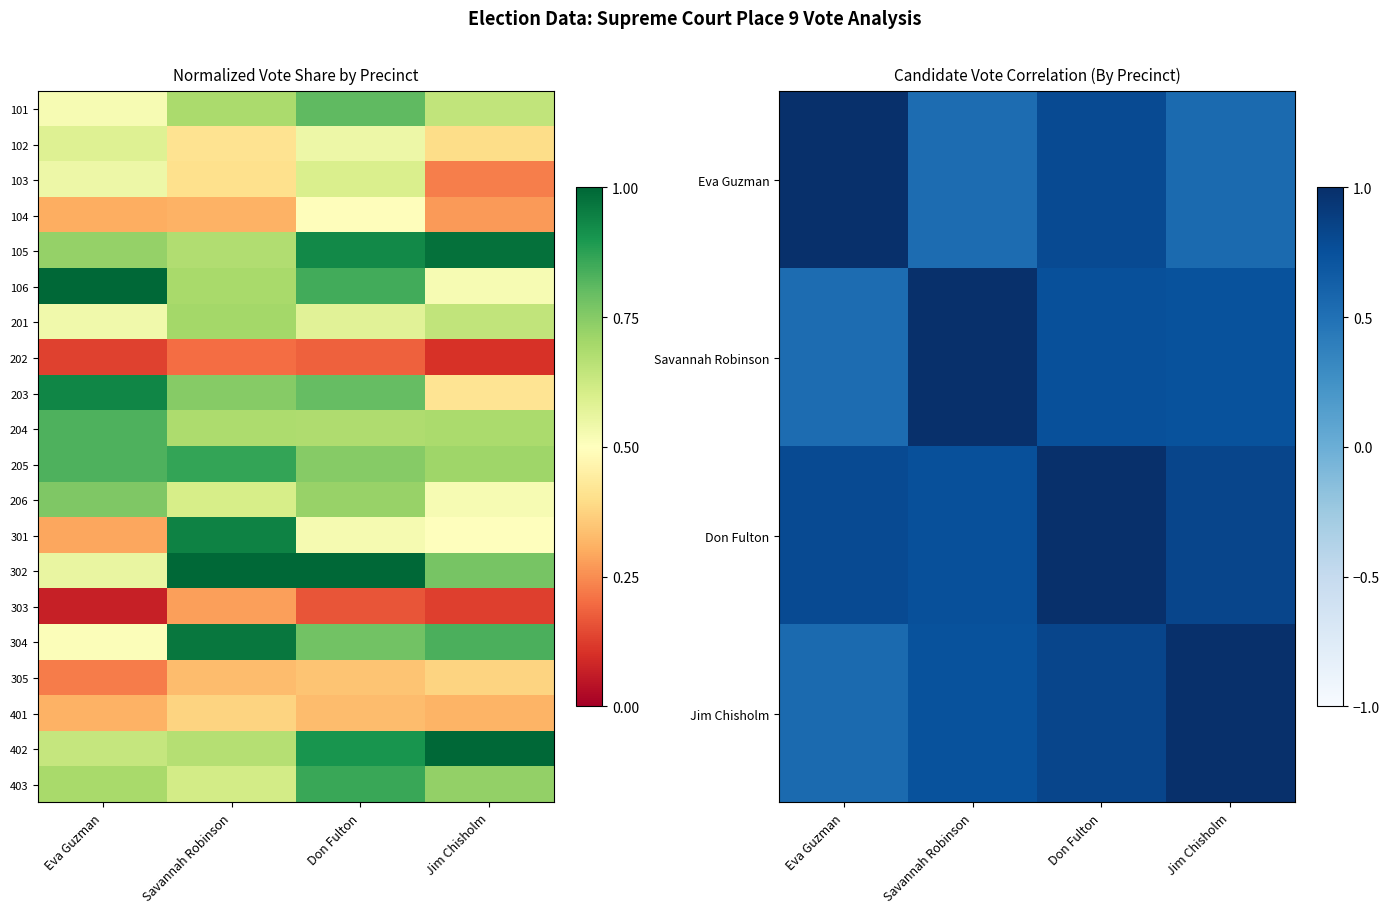

Is it true that 303 equals 0.1 at Jim Chisholm?

True